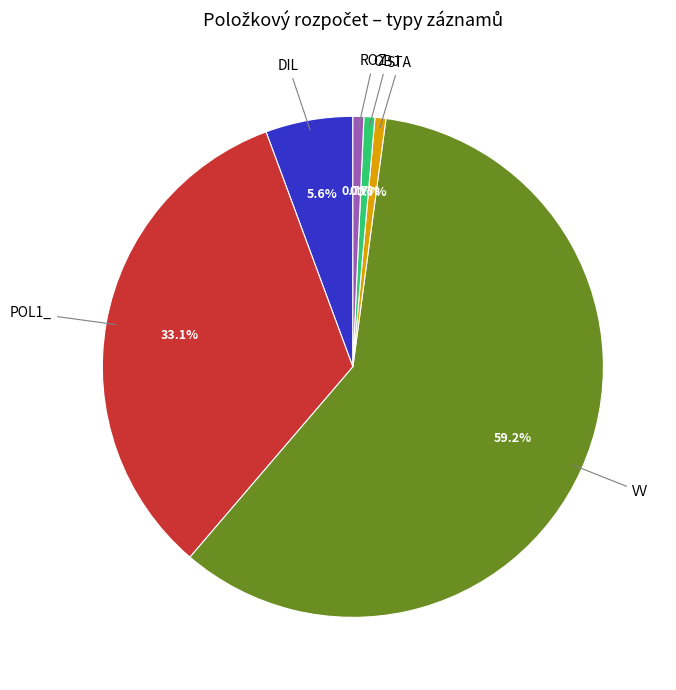

Does ROZ represent more than half of the total?

No